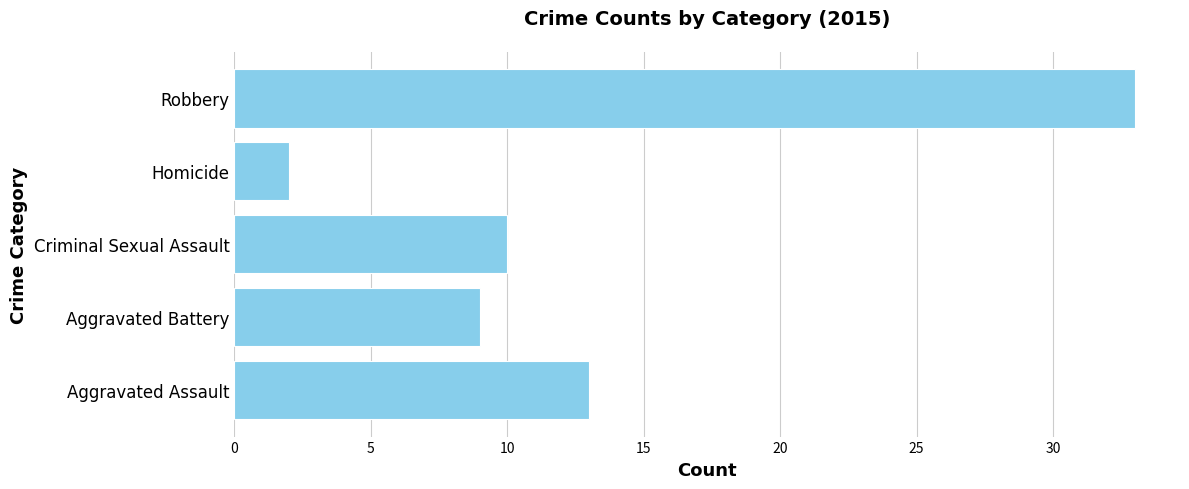

Rank the categories by value from lowest to highest.

Homicide, Aggravated Battery, Criminal Sexual Assault, Aggravated Assault, Robbery